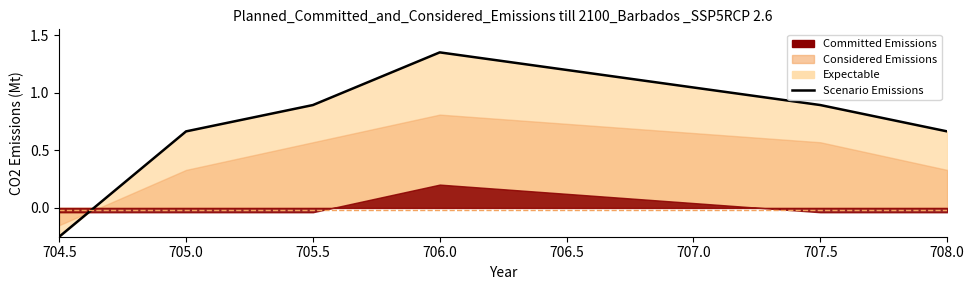

Which label corresponds to the smallest value in the chart?

704.5